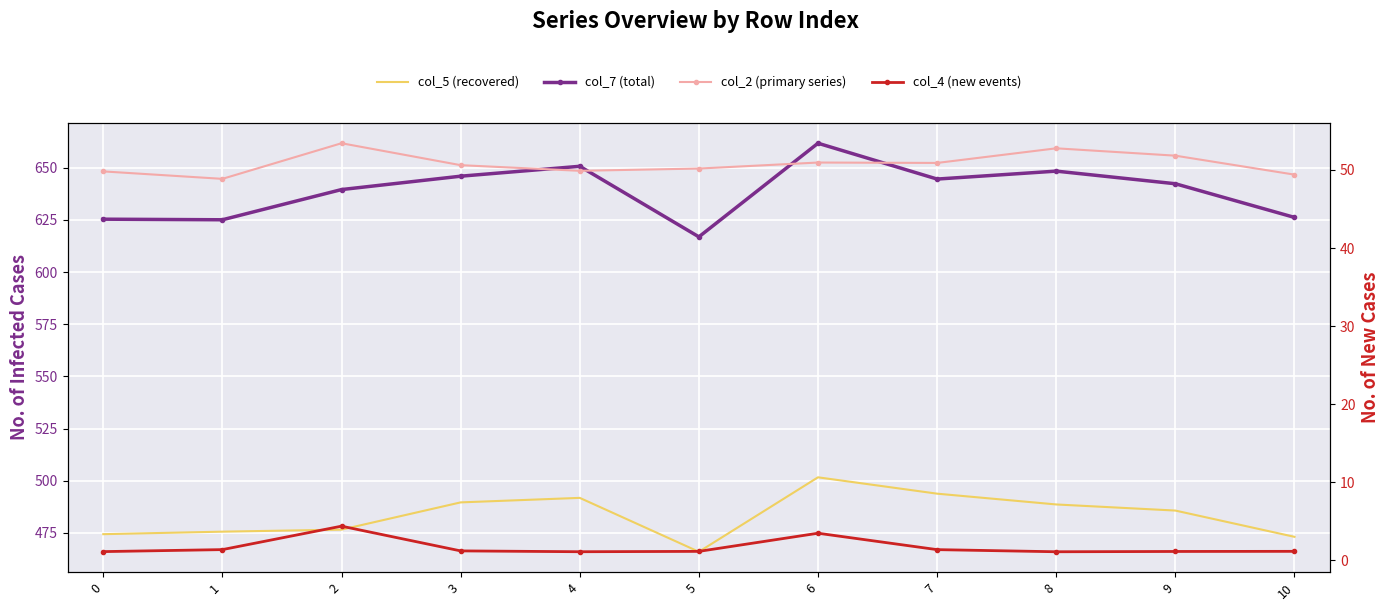

What is the sum of the col_4 (new events) values at 5 and 10?

2330791